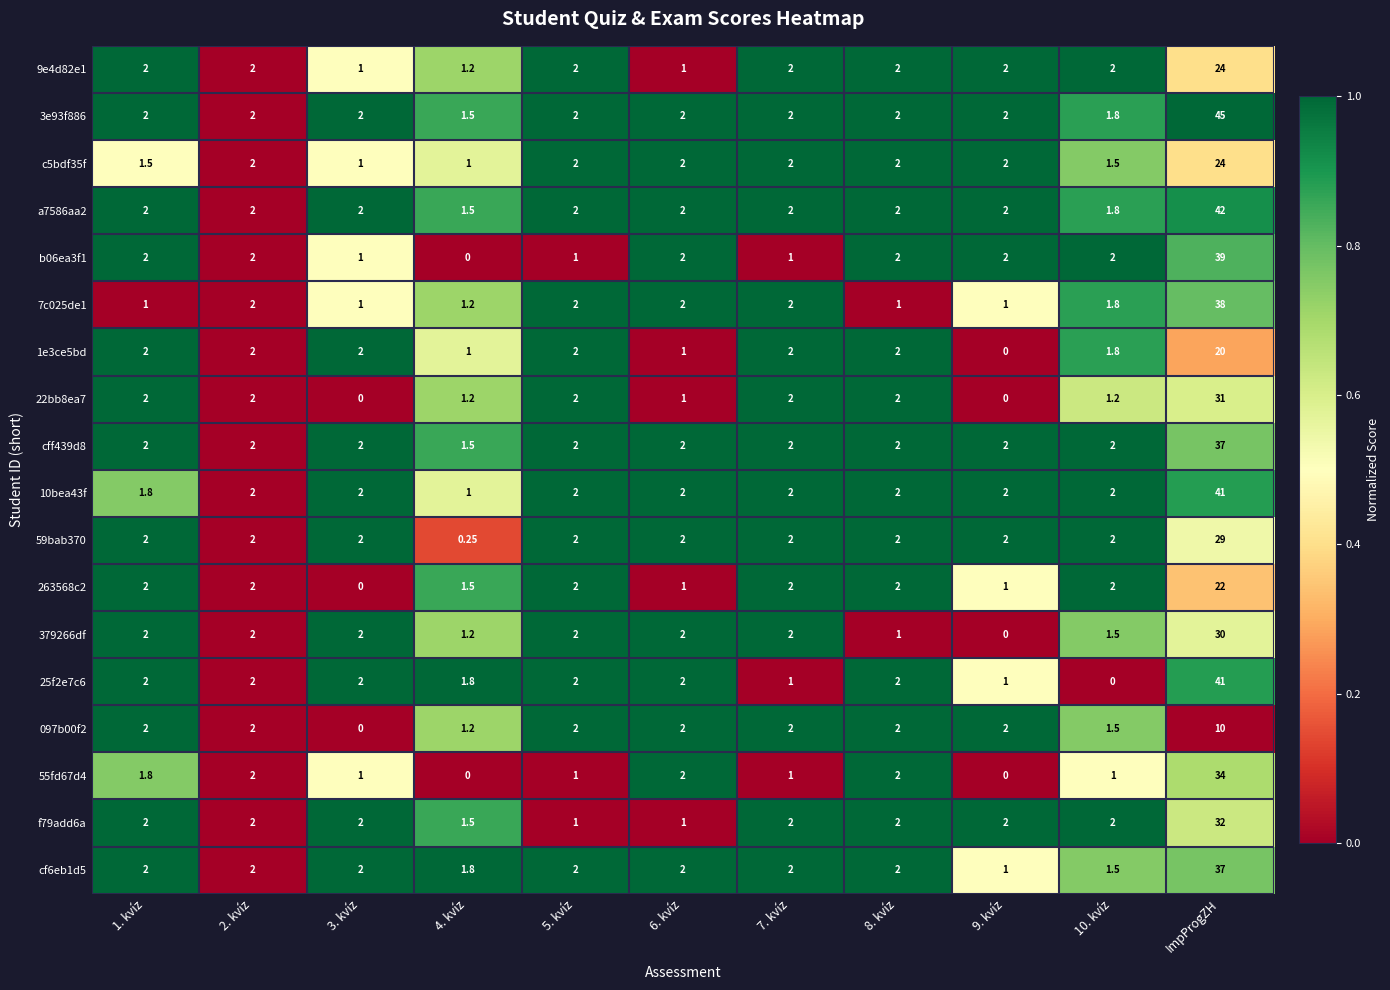

At which category is the sum across all series the highest?

ImpProgZH